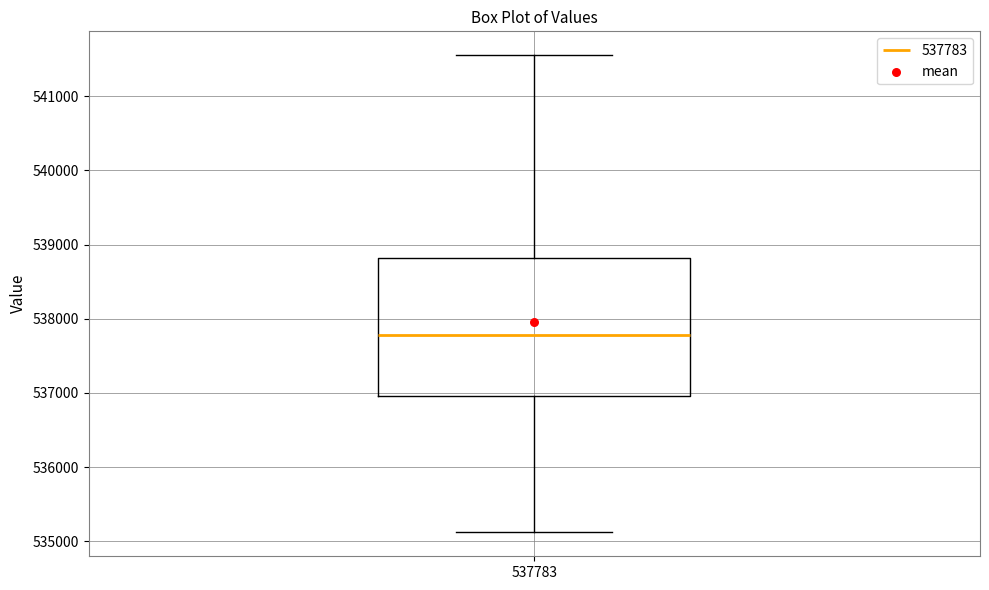

Where is the lower edge of the box at x = 537783 on the y-axis? The values are not printed on the chart, so give them approximately, as read against the axis.

537000